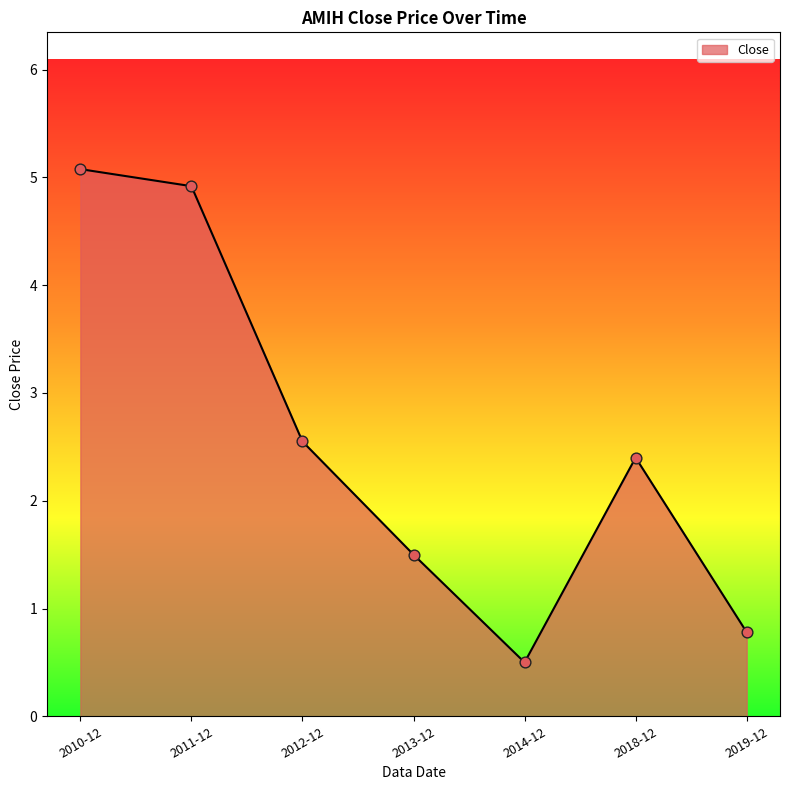

Which has a higher value, 2013-12 or 2011-12?

2011-12